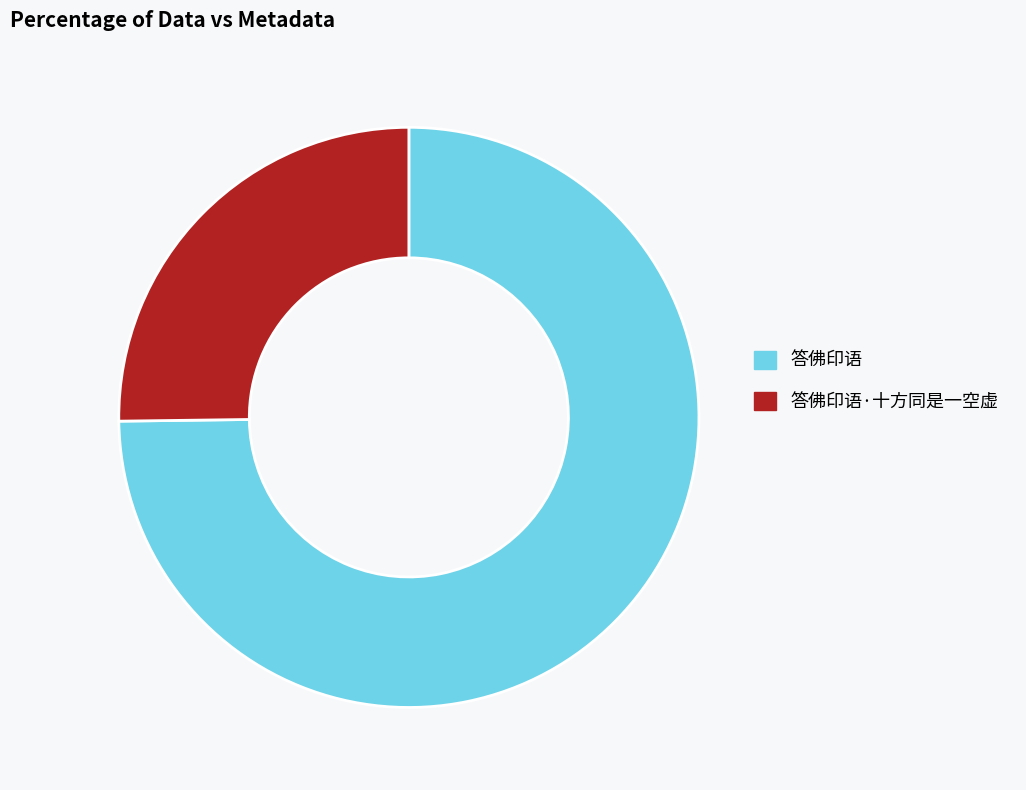

Count the number of slices in the pie.

2